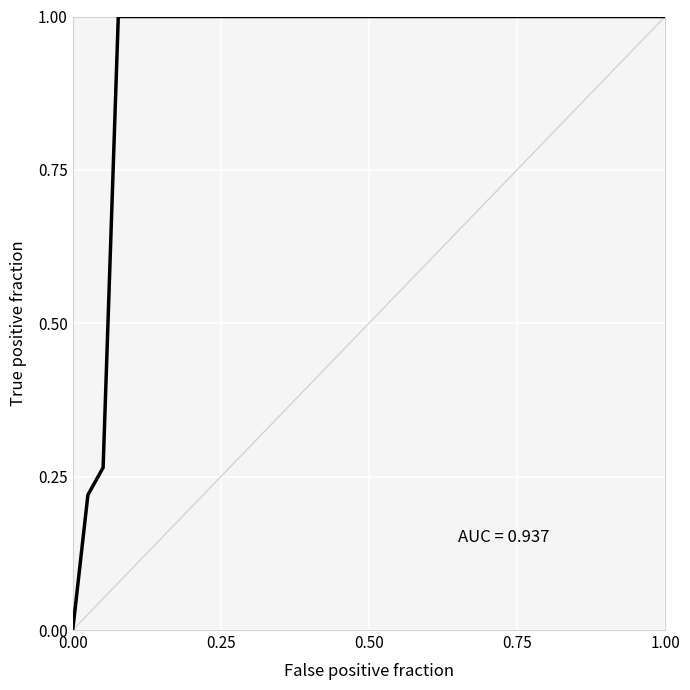

What is the maximum value shown in the chart?

1.0